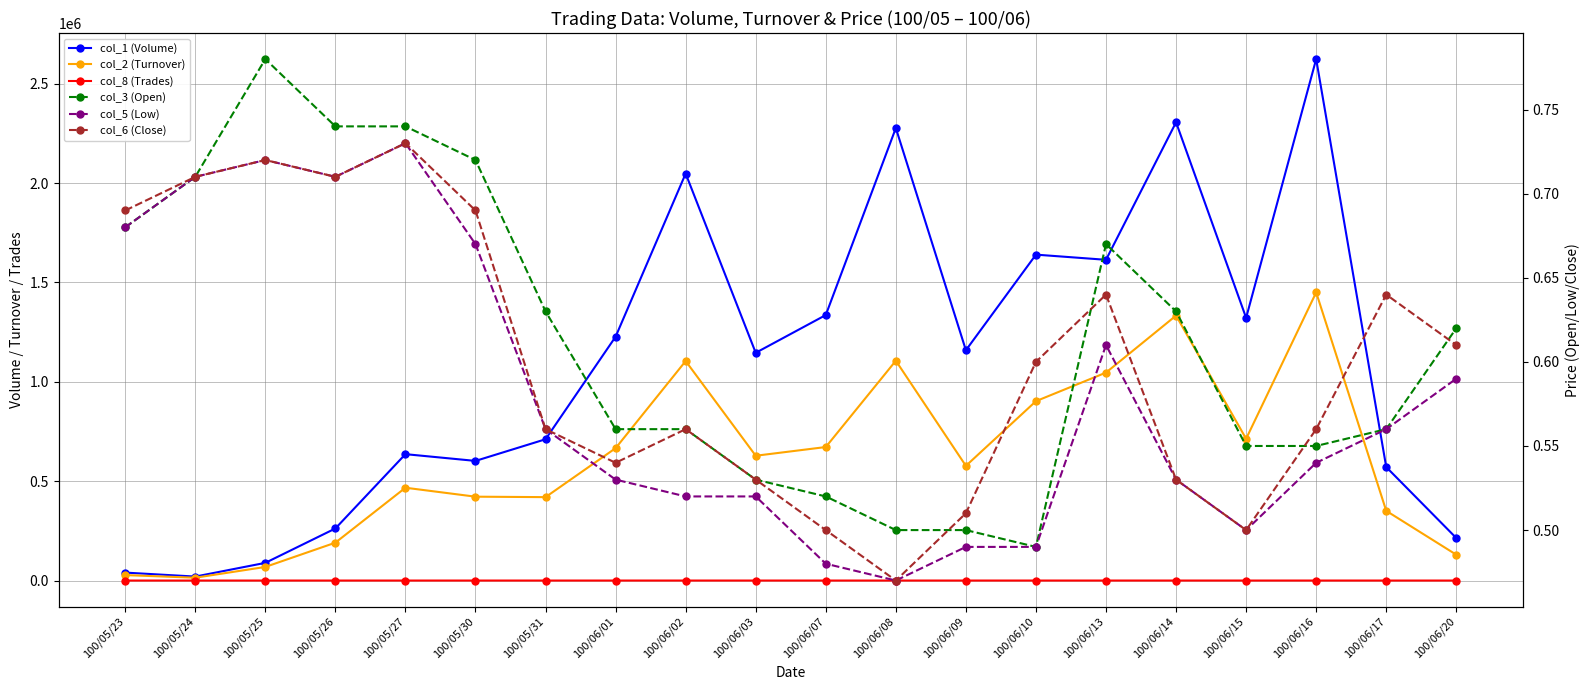

What are all the series names shown in the legend?

col_1 (Volume), col_2 (Turnover), col_8 (Trades), col_3 (Open), col_5 (Low), col_6 (Close)